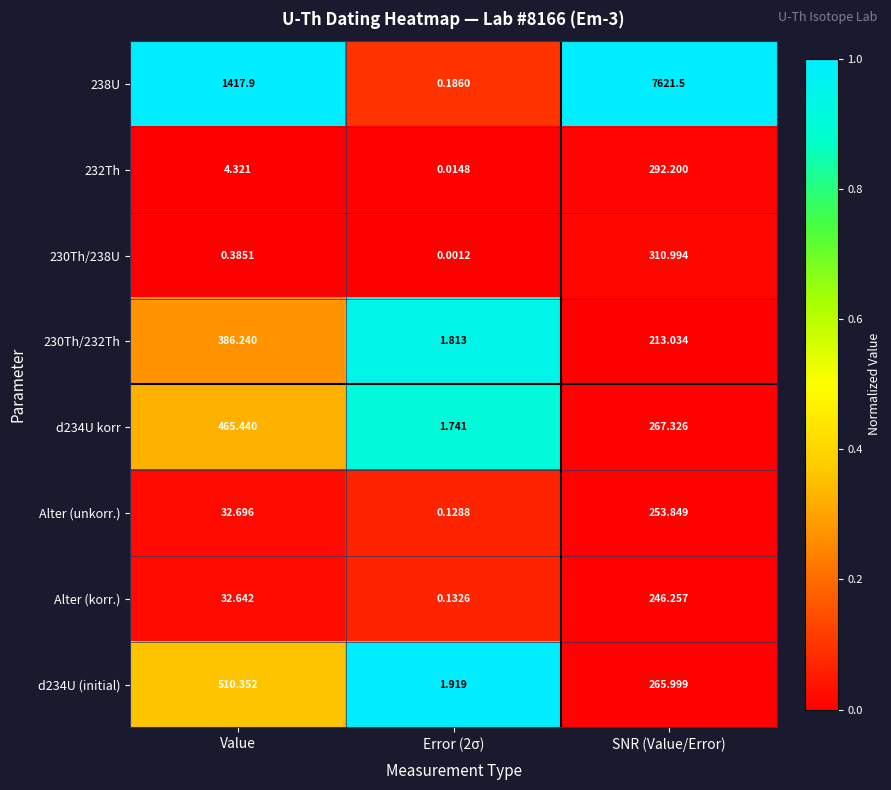

At which category is the sum across all series the highest?

SNR (Value/Error)